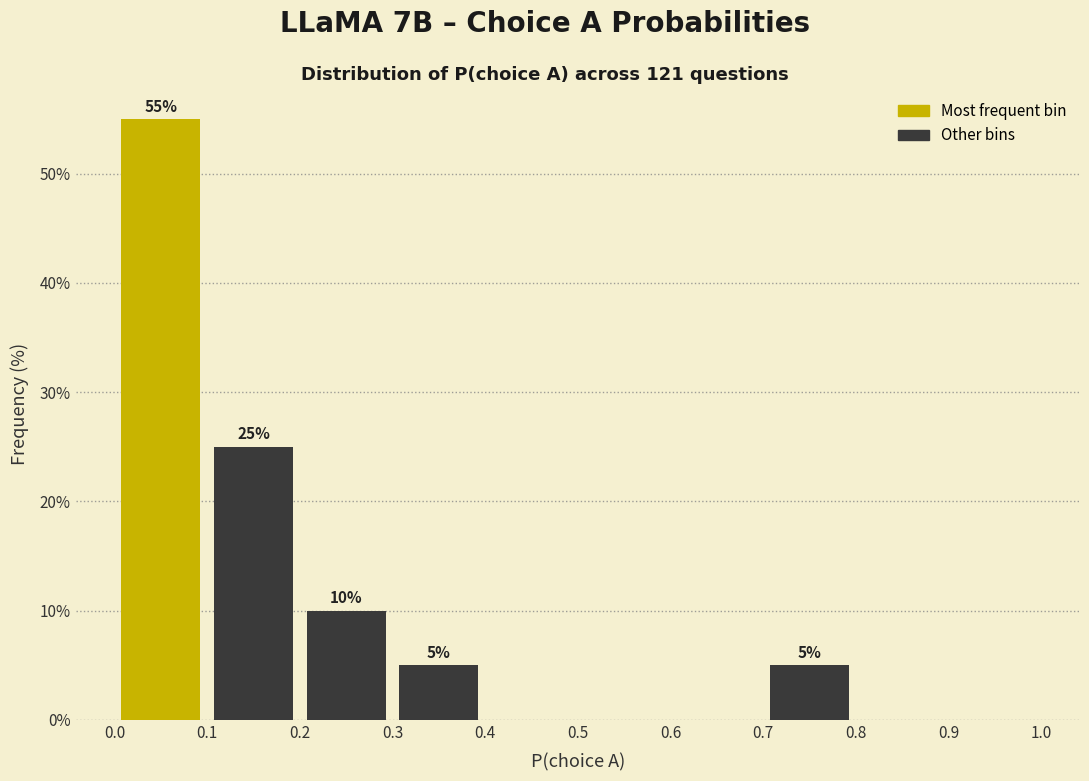

Which range on the x-axis has the tallest bar?

0.0 to 0.1